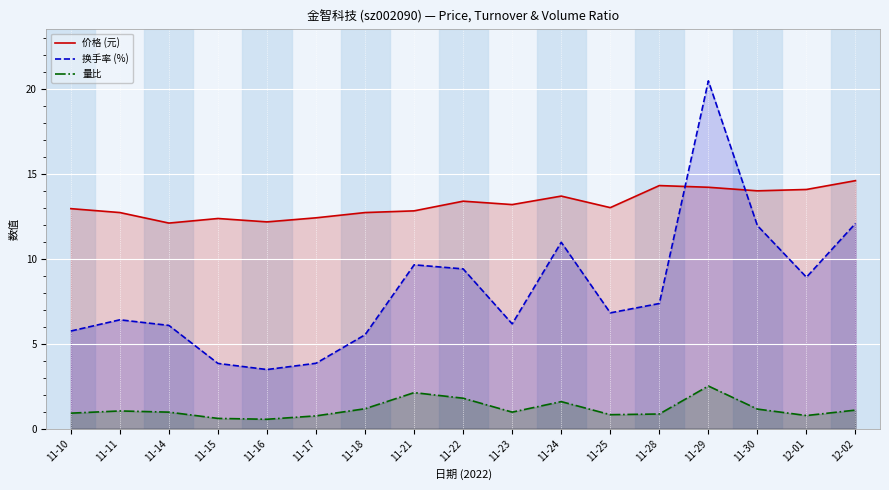

Which series has the widest spread of values?

换手率 (%)